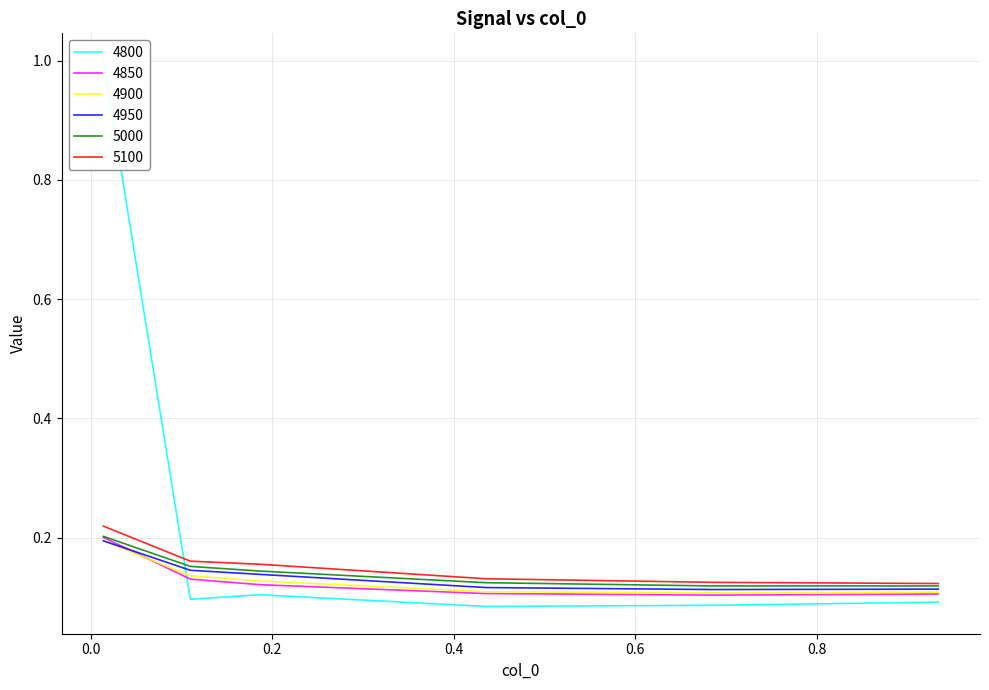

What are all the series names shown in the legend?

4800, 4850, 4900, 4950, 5000, 5100